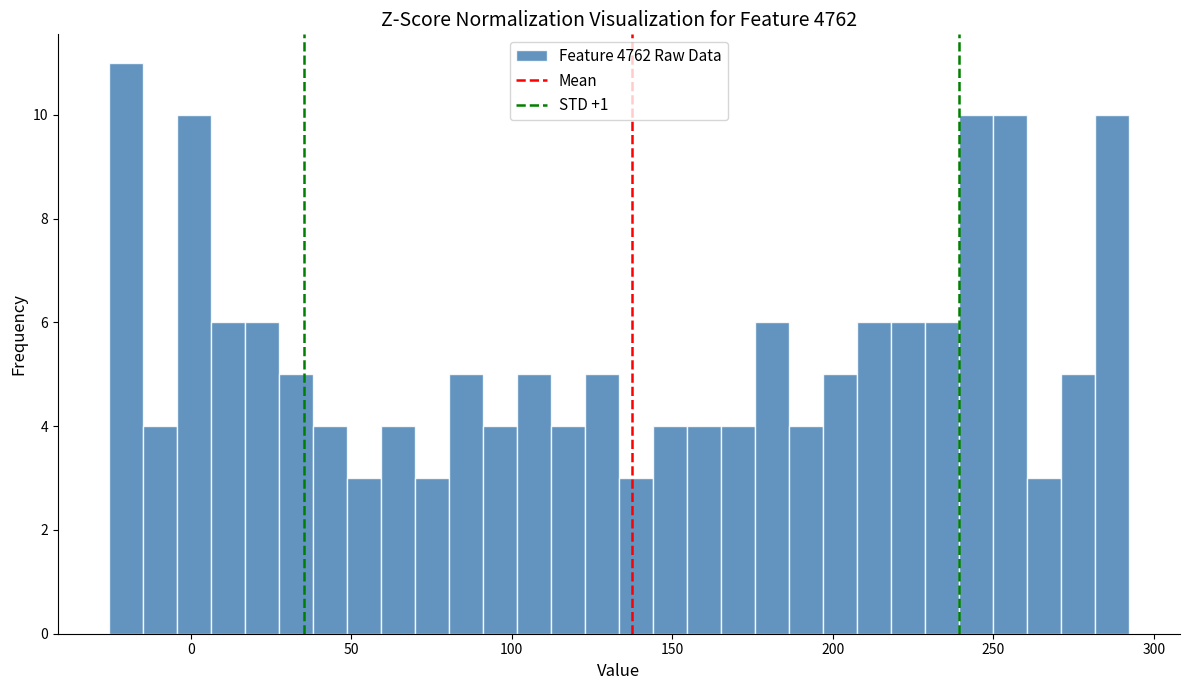

Read against the x-axis, roughly where is the centre of the tallest bar?

-20